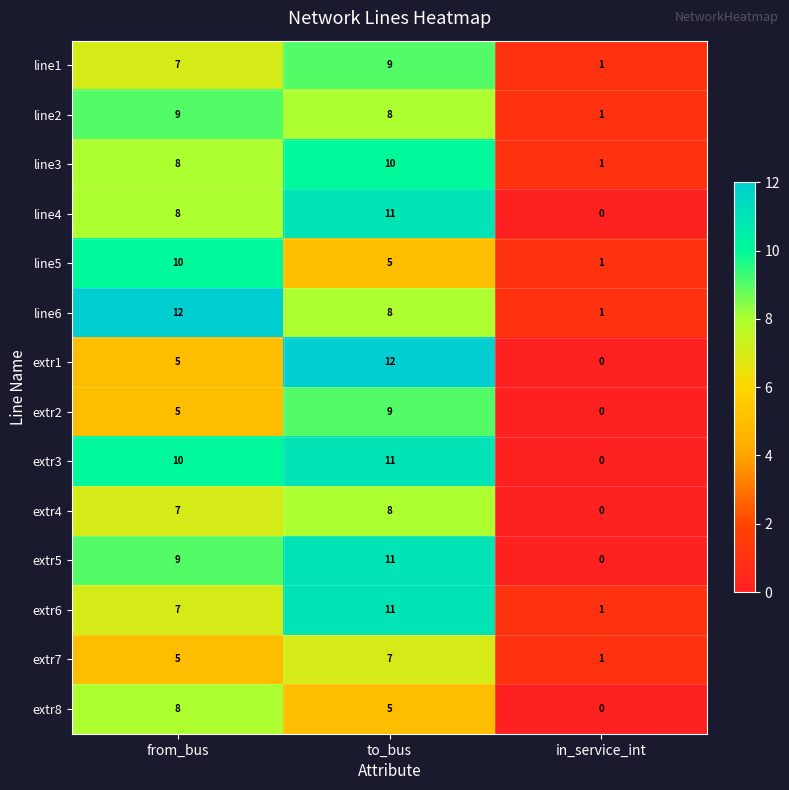

At which category is the sum across all series the highest?

to_bus